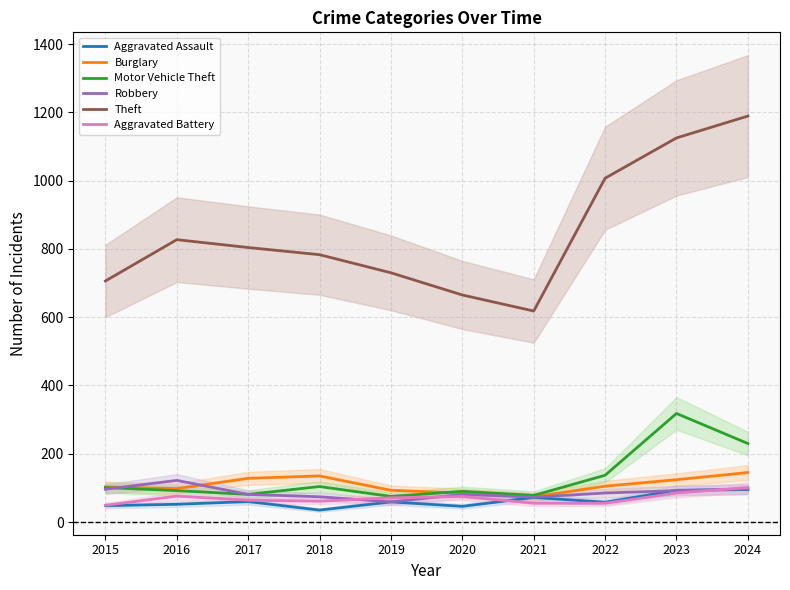

How many series are shown in this chart?

6